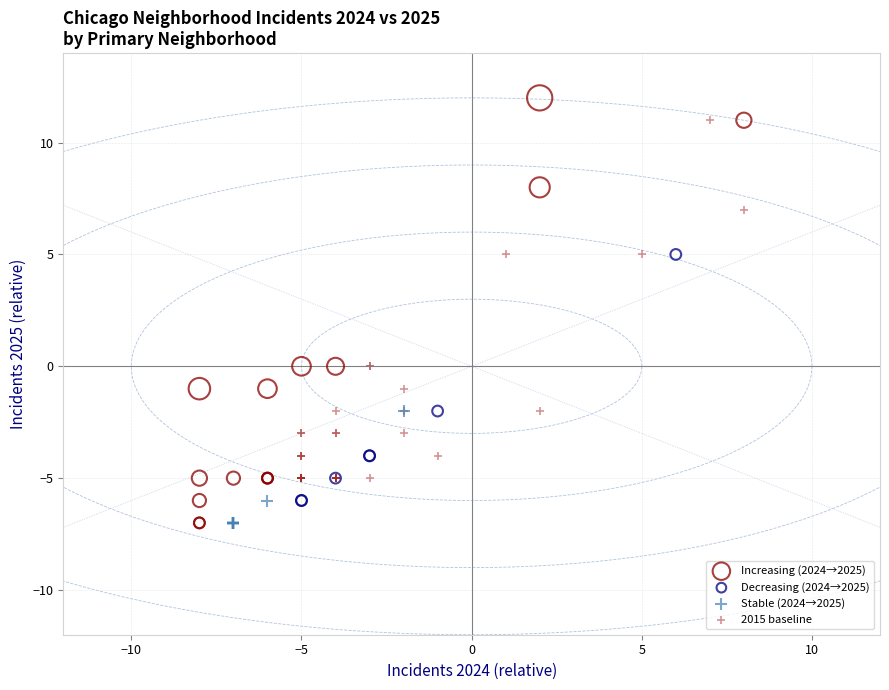

Which series has the largest Y range (max minus min)?

Increasing (2024→2025)